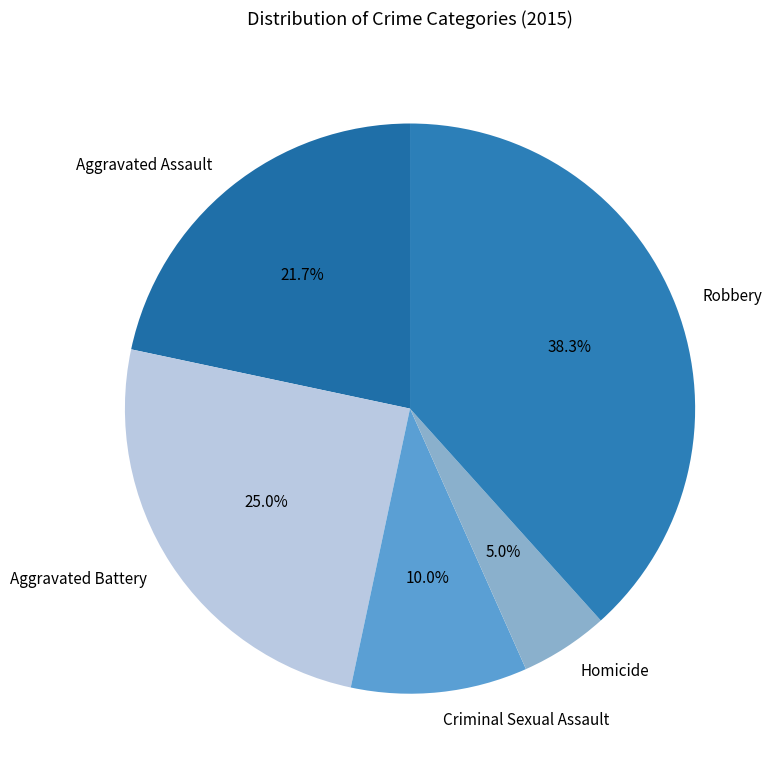

The Aggravated Assault slice represents 22% of the pie. True or false?

True